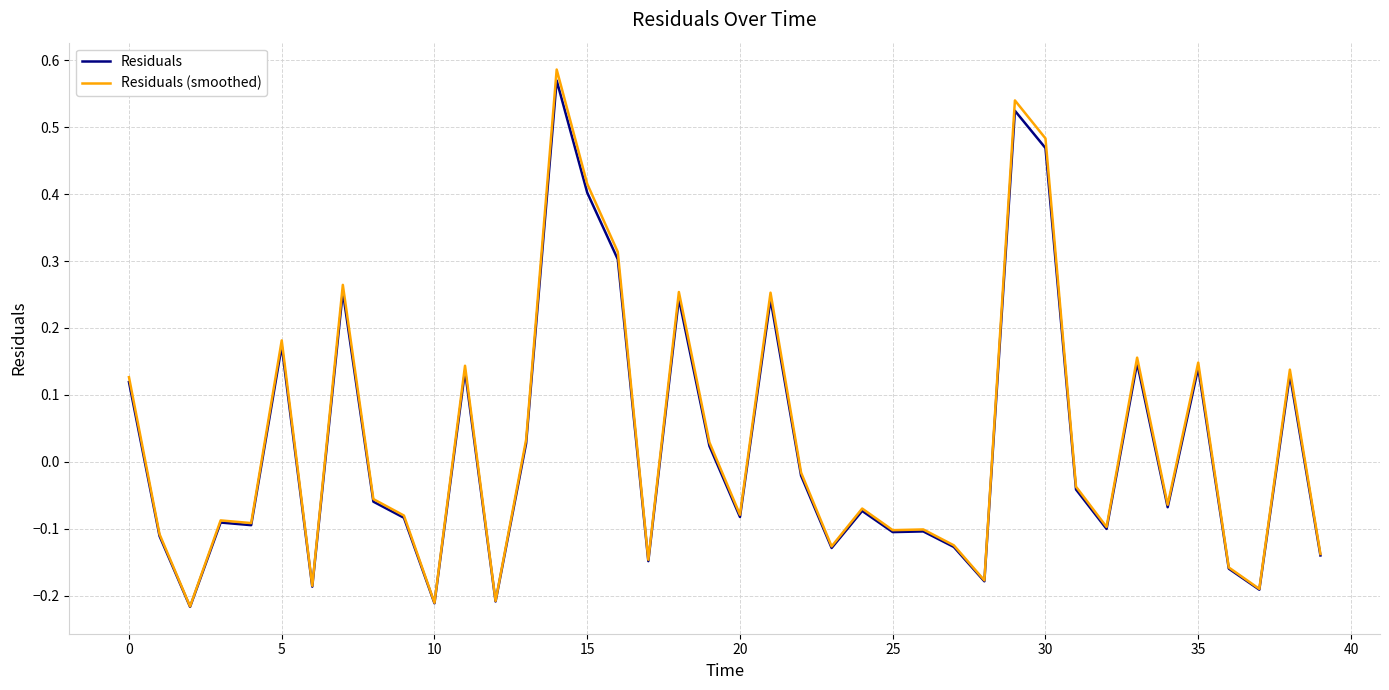

At how many categories does at least one series exceed 0?

16